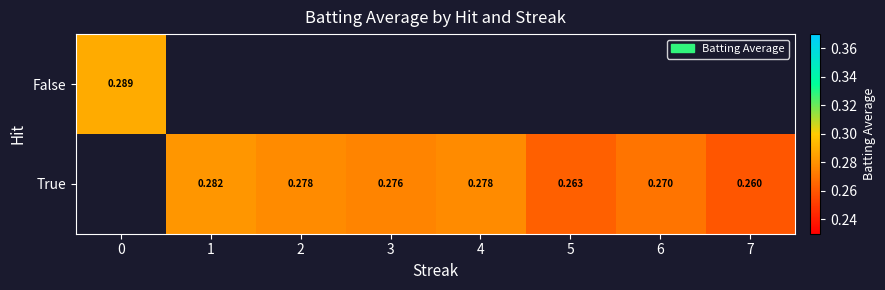

Is the value of False at 0 greater than the value of True at 4?

Yes